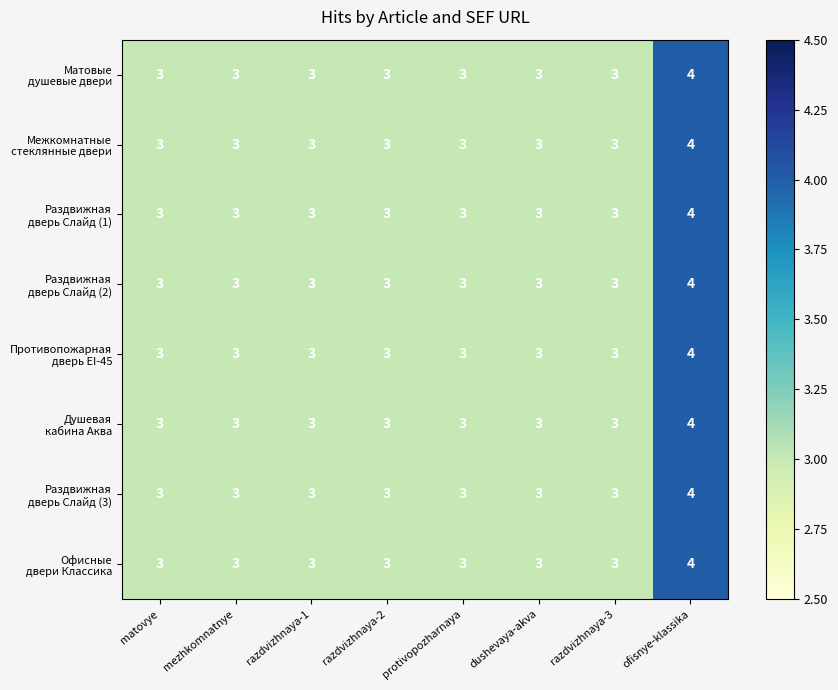

At which category is the sum across all series the highest?

ofisnye-klassika